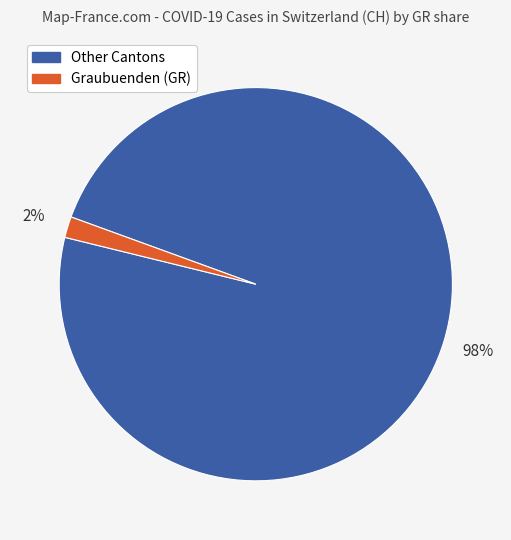

Which category has the smallest portion of the pie?

Graubuenden (GR)